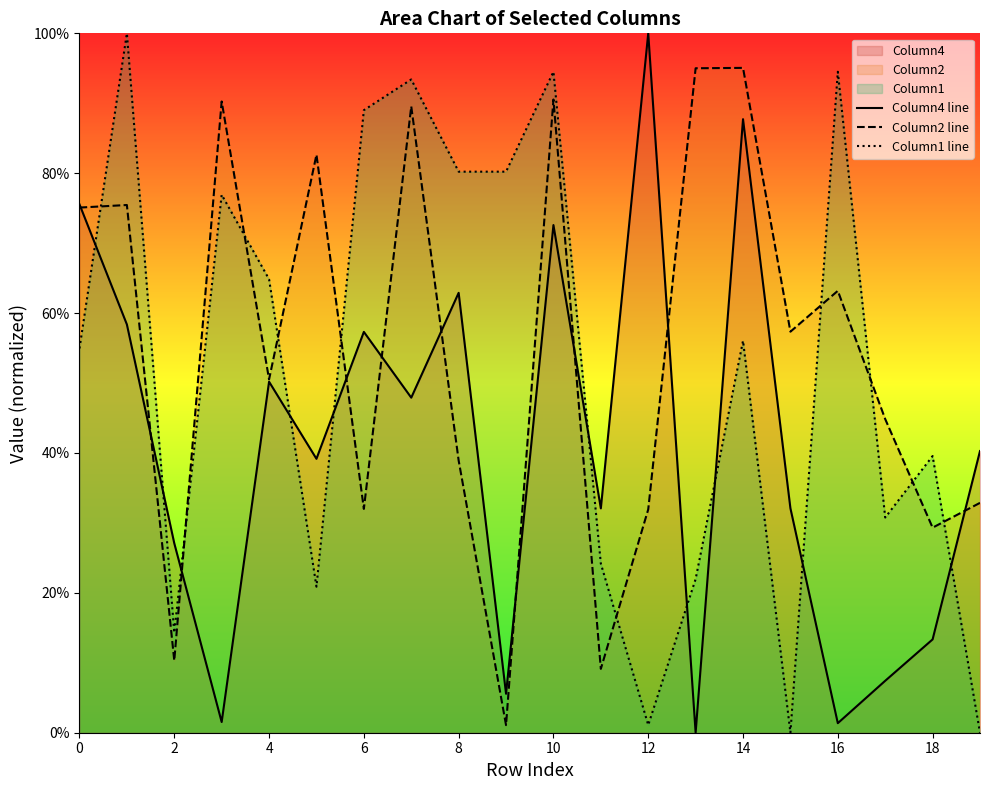

Which series changed the most between 6 and 14?

Column2 line